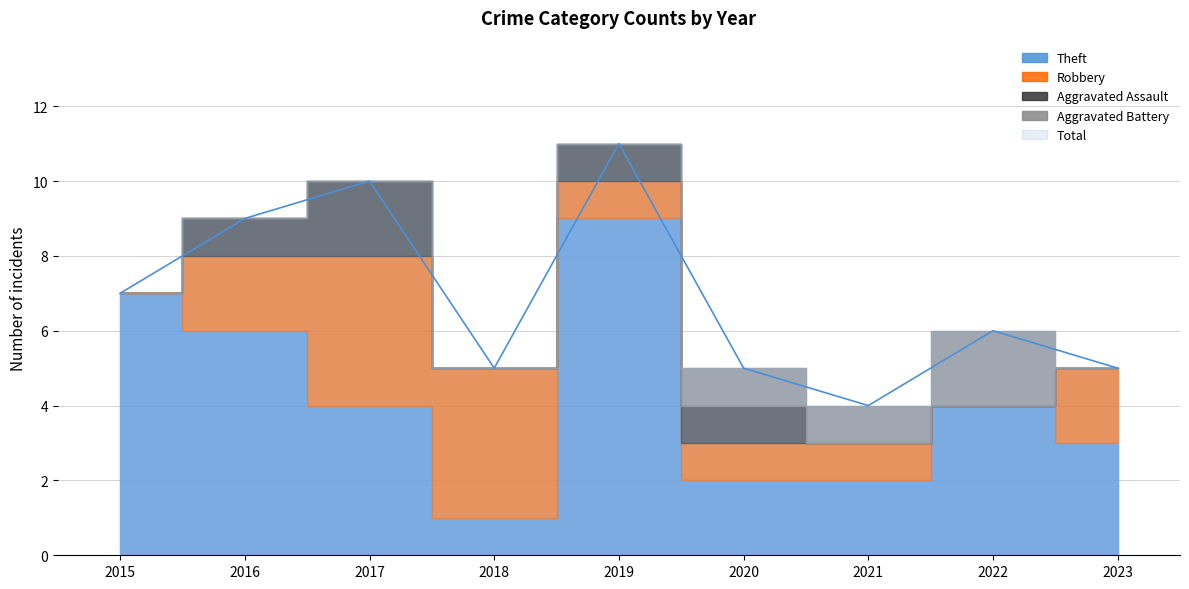

What is the spread (max minus min) of values at 2017?

10